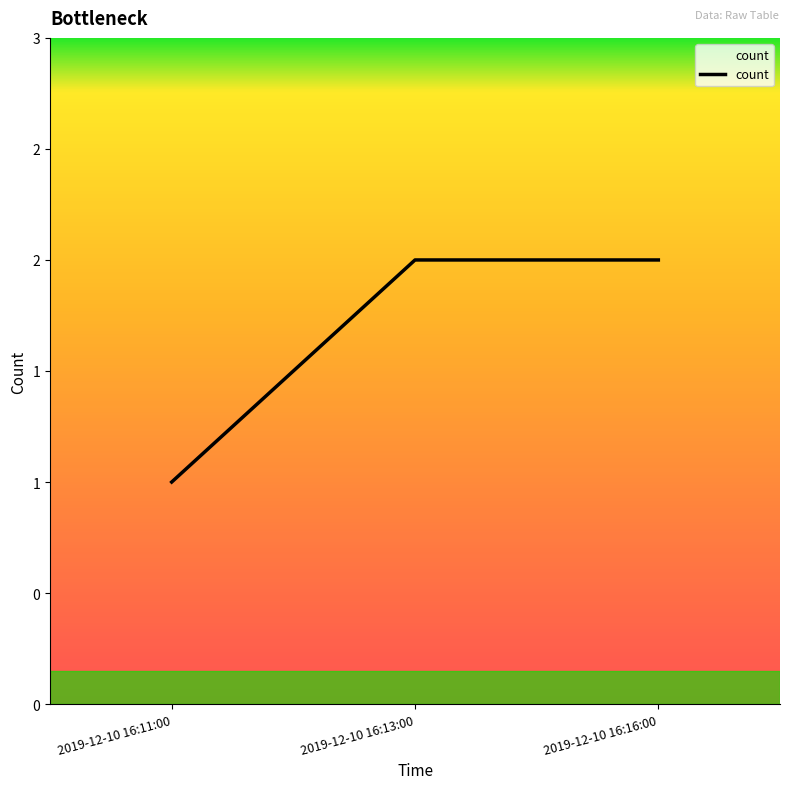

What is the smallest value displayed?

1